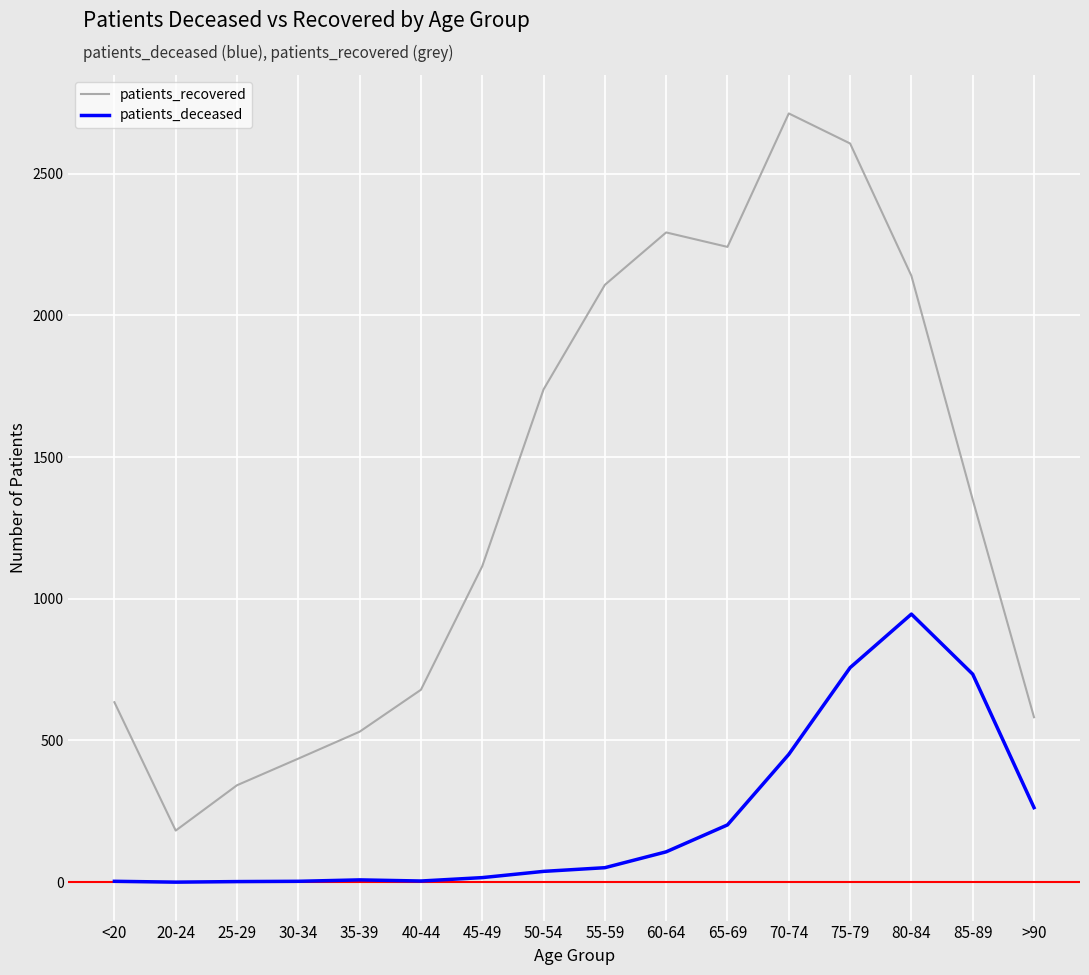

Which series has the largest total across all categories?

patients_recovered